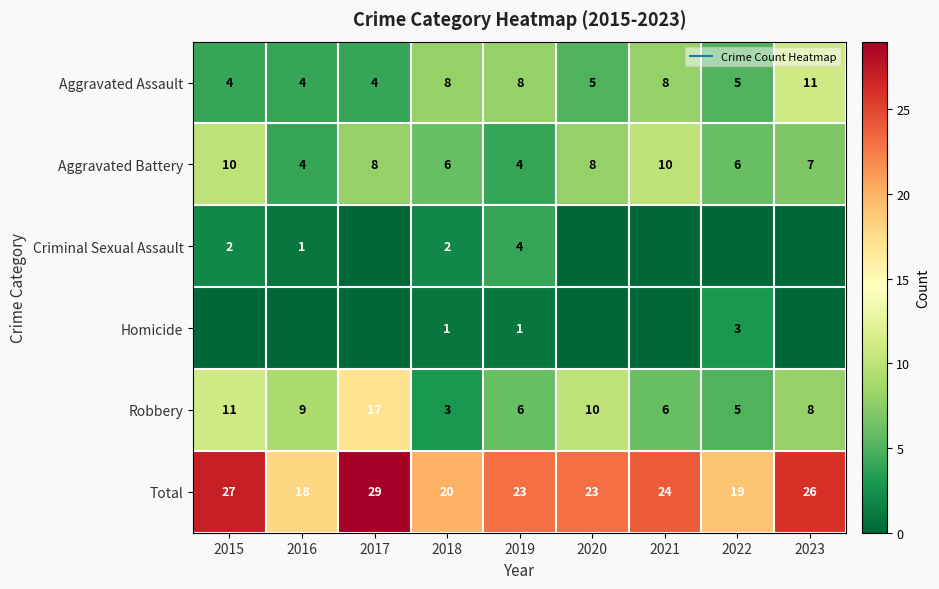

How many values in the Aggravated Assault series exceed 5?

4